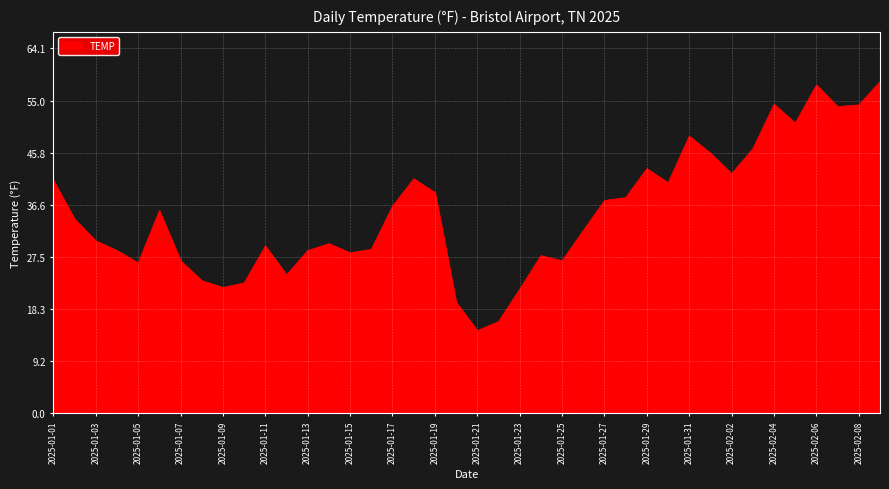

What is the difference between the maximum and minimum values?

43.8